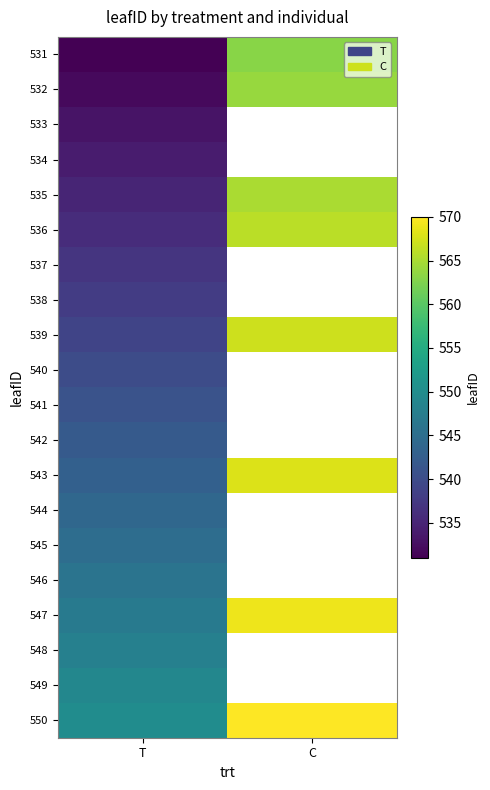

True or false: 543 has a value of 377.4 at C.

False